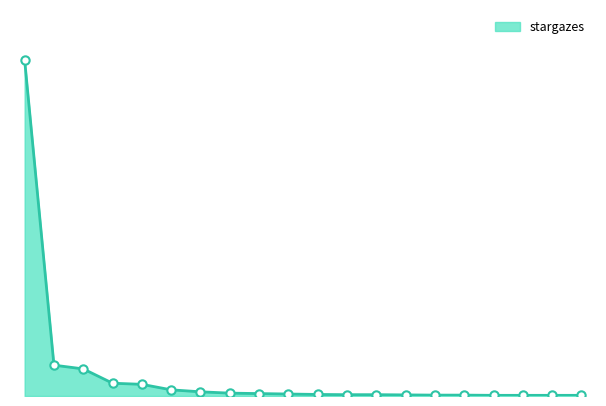

Reading left to right, list all the values displayed in this chart.

1524	140	123	58	53	28	19	13	11	9	7	6	6	5	4	4	3	3	3	3